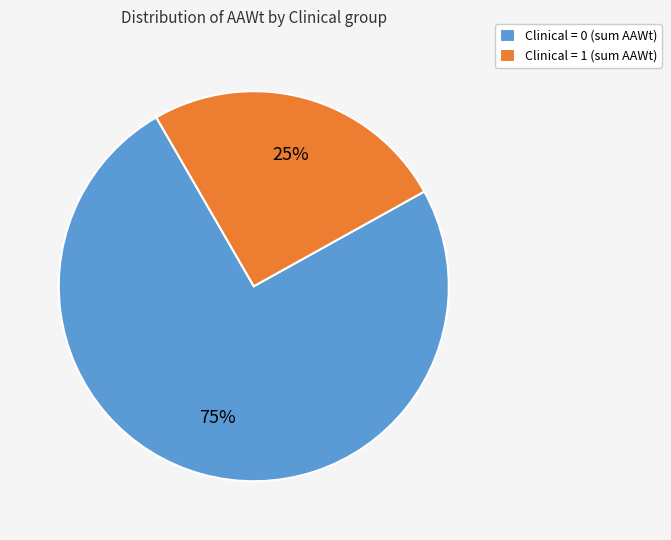

Is it true that Clinical = 0 (sum AAWt) is 67% of the pie?

False